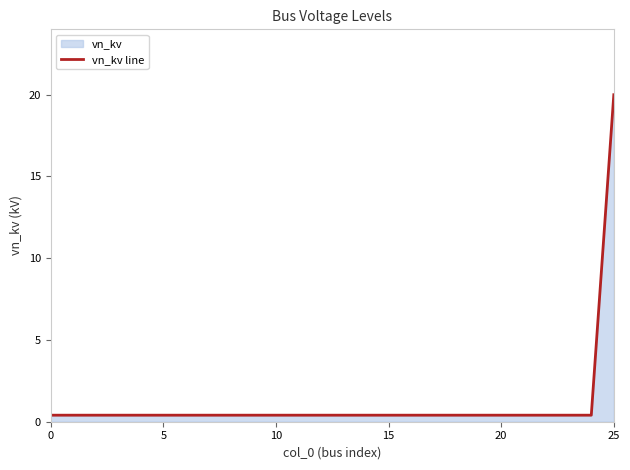

Is it true that the value at 25 is 20.0?

True